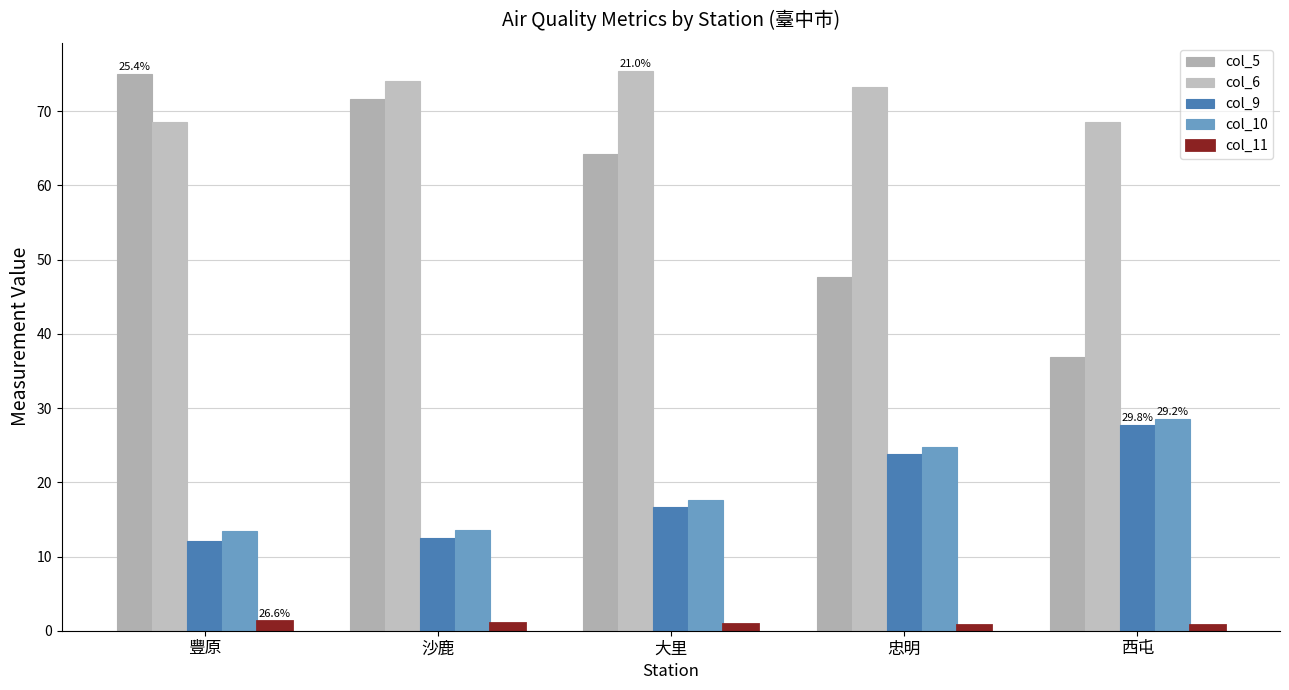

Reading left to right, extract all data points from this chart.

col_5: 75.0	71.6	64.2	47.7	36.9
col_6: 68.5	74.0	75.4	73.3	68.6
col_9: 12.1	12.5	16.7	23.8	27.7
col_10: 13.5	13.5	17.6	24.7	28.6
col_11: 1.3	1.0	0.9	0.8	0.8